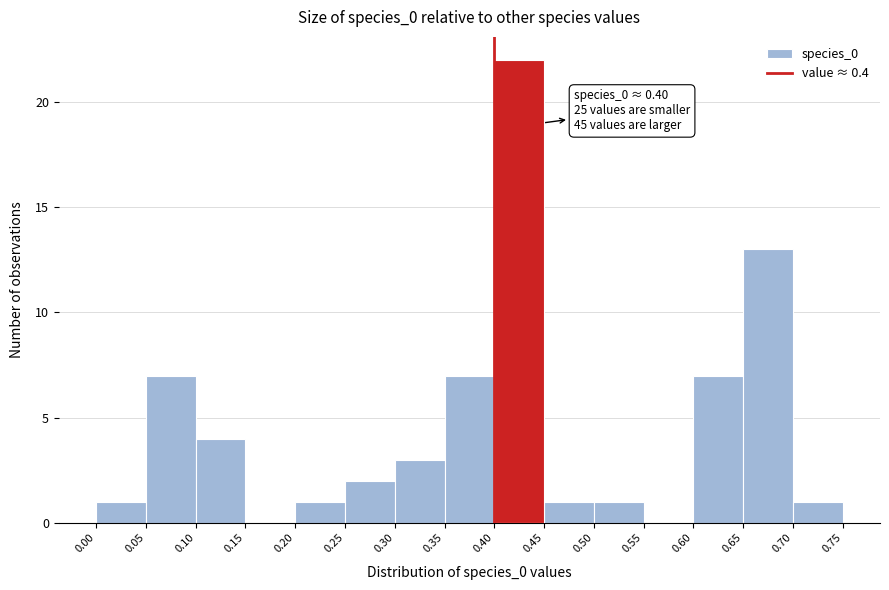

Over which range of the x-axis is the bar tallest?

0.40 to 0.45